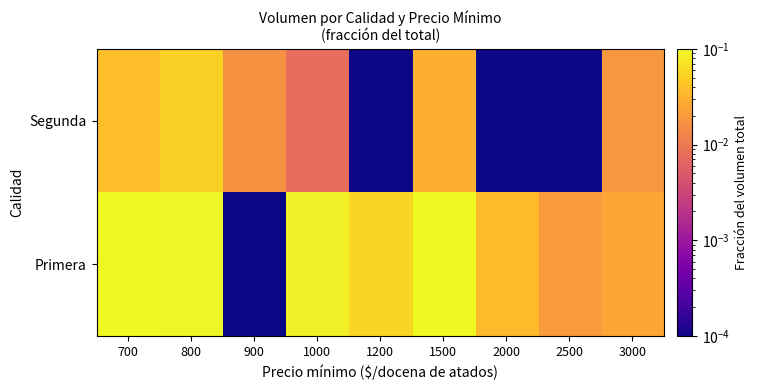

At how many categories does at least one series exceed 0?

9